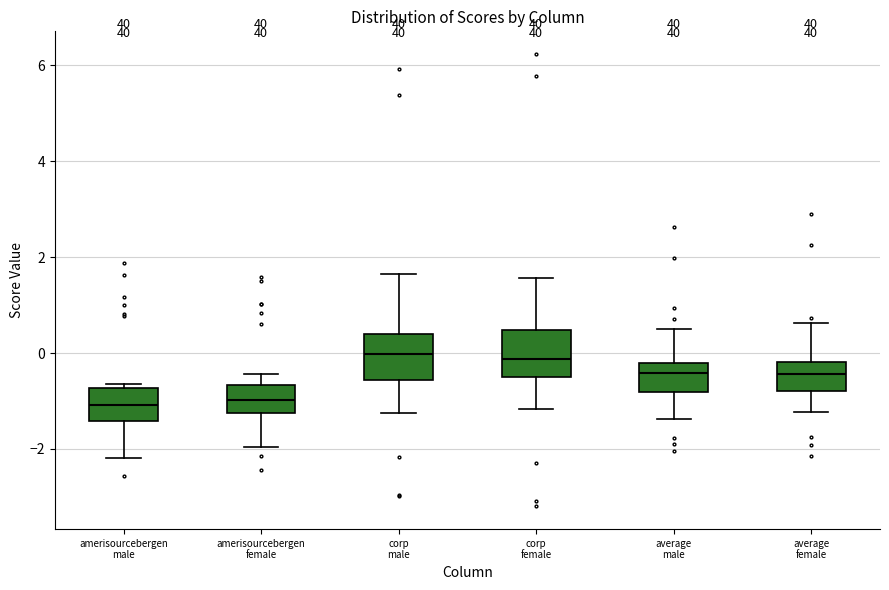

Reading left to right, transcribe this box plot: for each box, give where its median line is, the range the box spans, and where its two whiskers end, as read against the y-axis. The values are not printed on the chart, so give them approximately, as read against the axis.

amerisourcebergen male: median -1.0, box -1.4 to -0.8, whiskers -2.2 to -0.6
amerisourcebergen female: median -1.0, box -1.2 to -0.6, whiskers -2.0 to -0.4
corp male: median 0.0, box -0.6 to 0.4, whiskers -1.2 to 1.6
corp female: median -0.2, box -0.6 to 0.4, whiskers -1.2 to 1.6
average male: median -0.4, box -0.8 to -0.2, whiskers -1.4 to 0.6
average female: median -0.4, box -0.8 to -0.2, whiskers -1.2 to 0.6